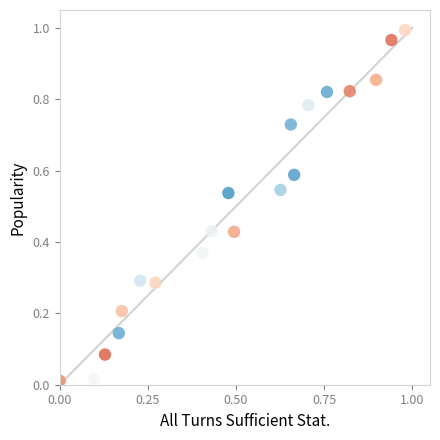

How many points are shown in the scatter plot?

20